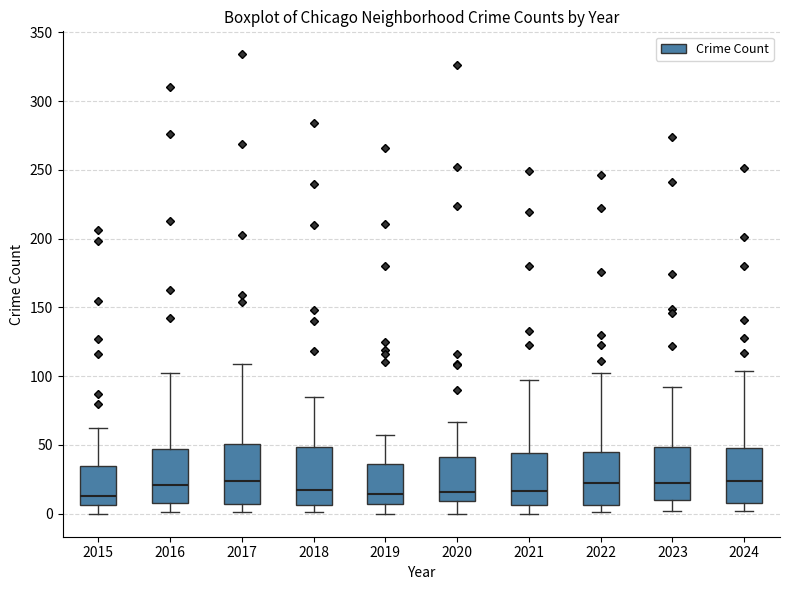

Reading left to right, read every box against the y-axis: the position of its median line, the range the box covers, and the ends of its whiskers. The values are not printed on the chart, so give them approximately, as read against the axis.

2015: median 15, box 5 to 35, whiskers 0 to 60
2016: median 20, box 10 to 45, whiskers 0 to 100
2017: median 25, box 5 to 50, whiskers 0 to 110
2018: median 20, box 5 to 50, whiskers 0 to 85
2019: median 15, box 5 to 35, whiskers 0 to 55
2020: median 15, box 10 to 40, whiskers 0 to 65
2021: median 15, box 5 to 45, whiskers 0 to 95
2022: median 25, box 5 to 45, whiskers 0 to 100
2023: median 25, box 10 to 50, whiskers 0 to 90
2024: median 25, box 10 to 50, whiskers 0 to 105